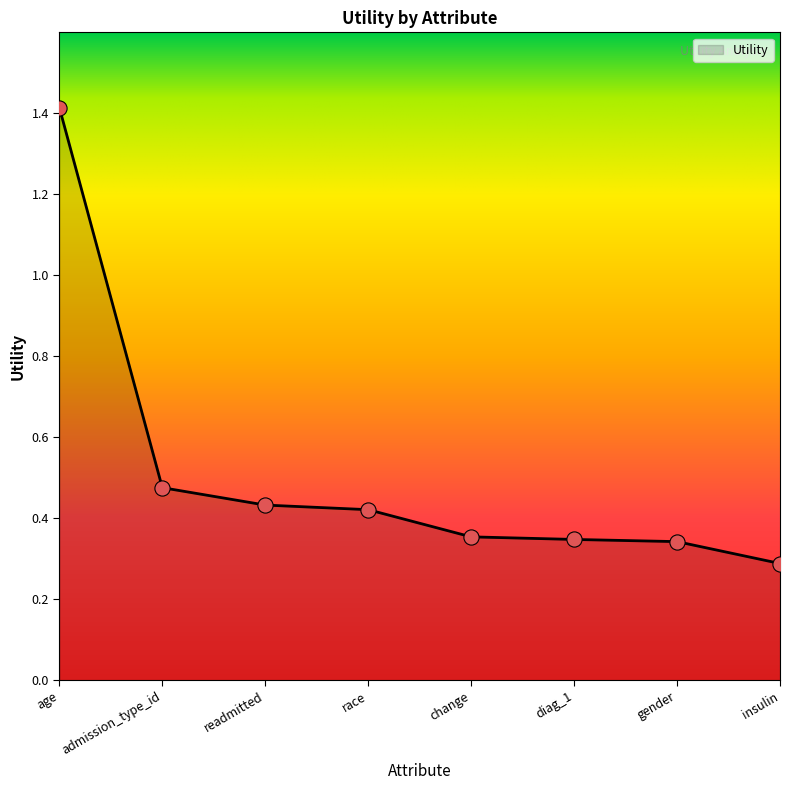

Which has a higher value, age or gender?

age